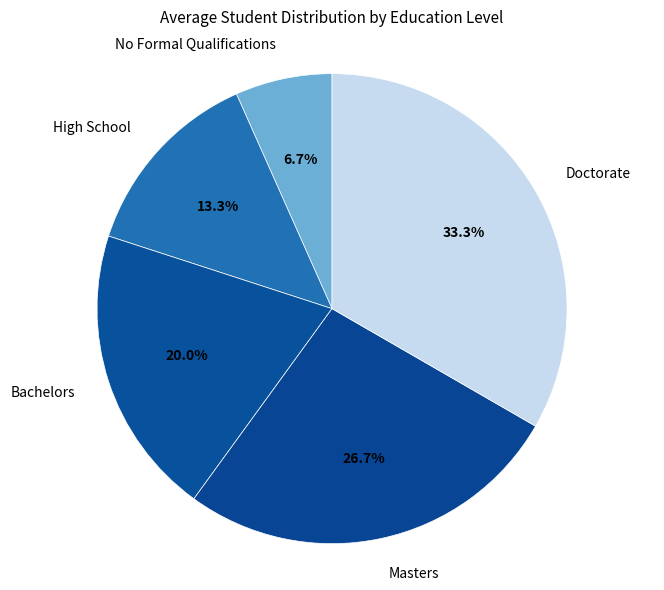

To the nearest percent, what is the combined percentage of Doctorate and High School?

47%